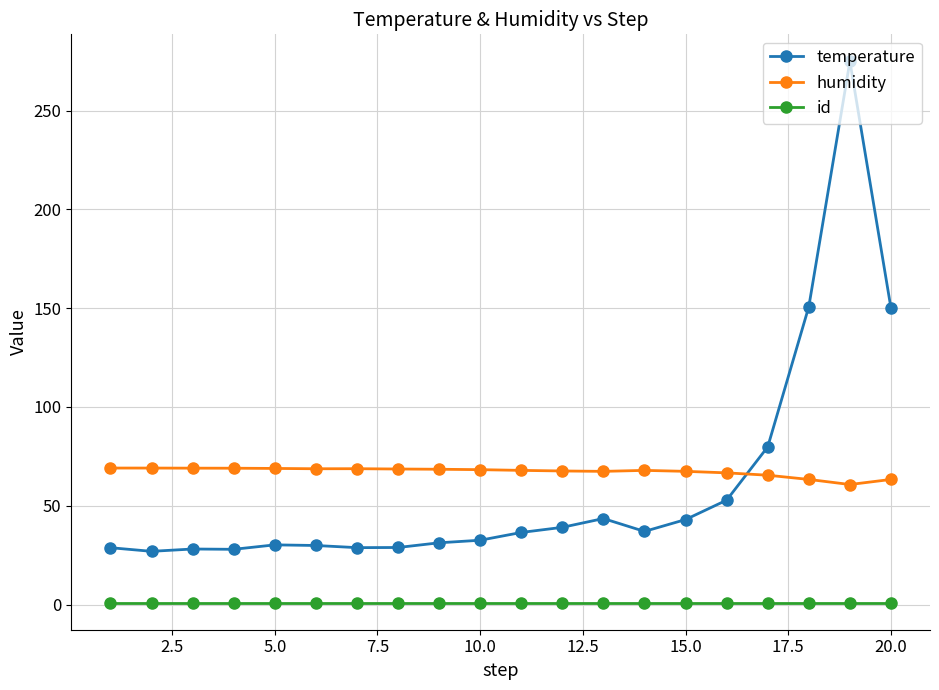

In temperature, how many points are lower than both neighbors (excluding endpoints)?

4